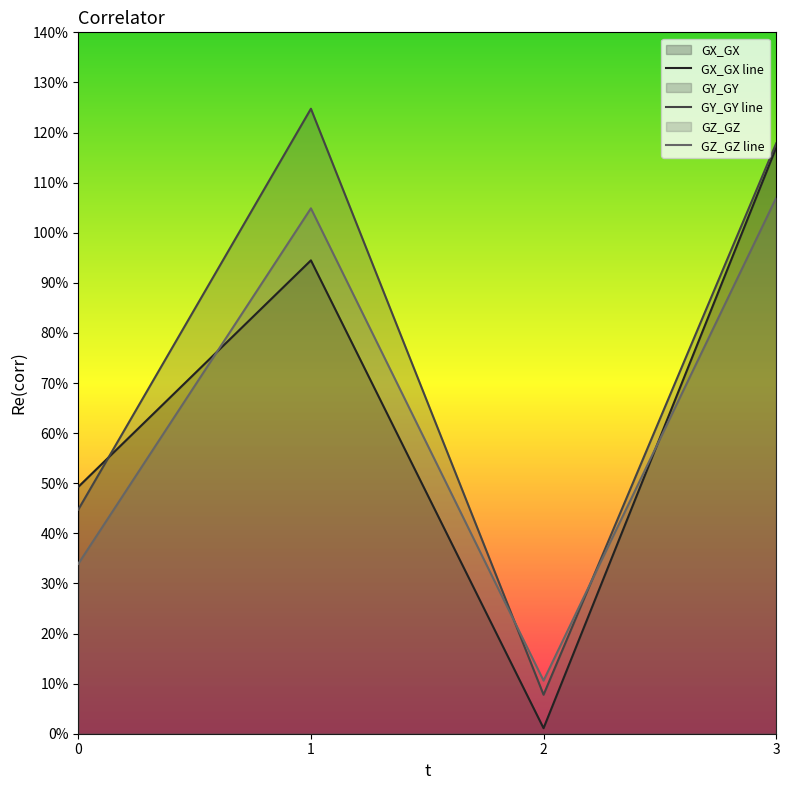

How many lines are shown in the chart?

3